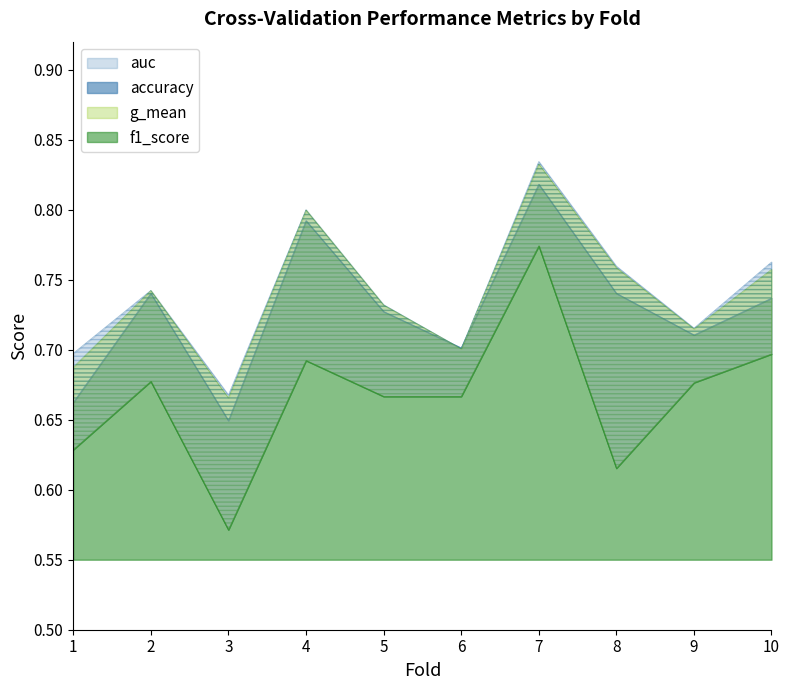

What is the sum of all auc values?

7.4